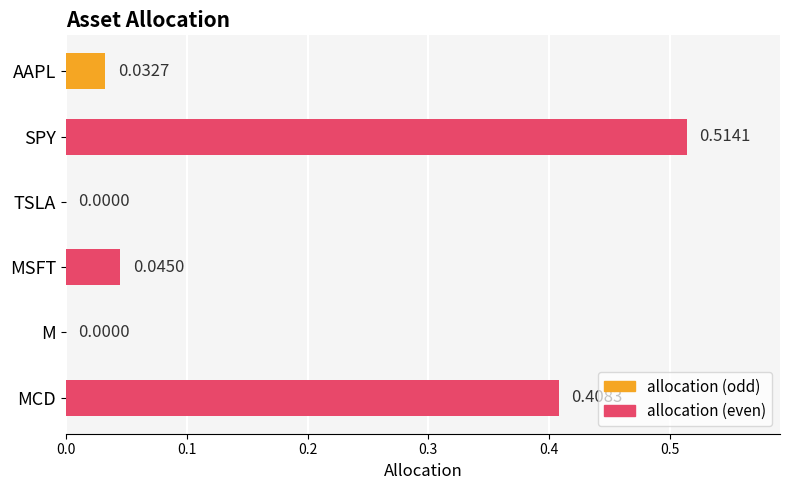

At which category does the chart reach its peak across all series?

SPY